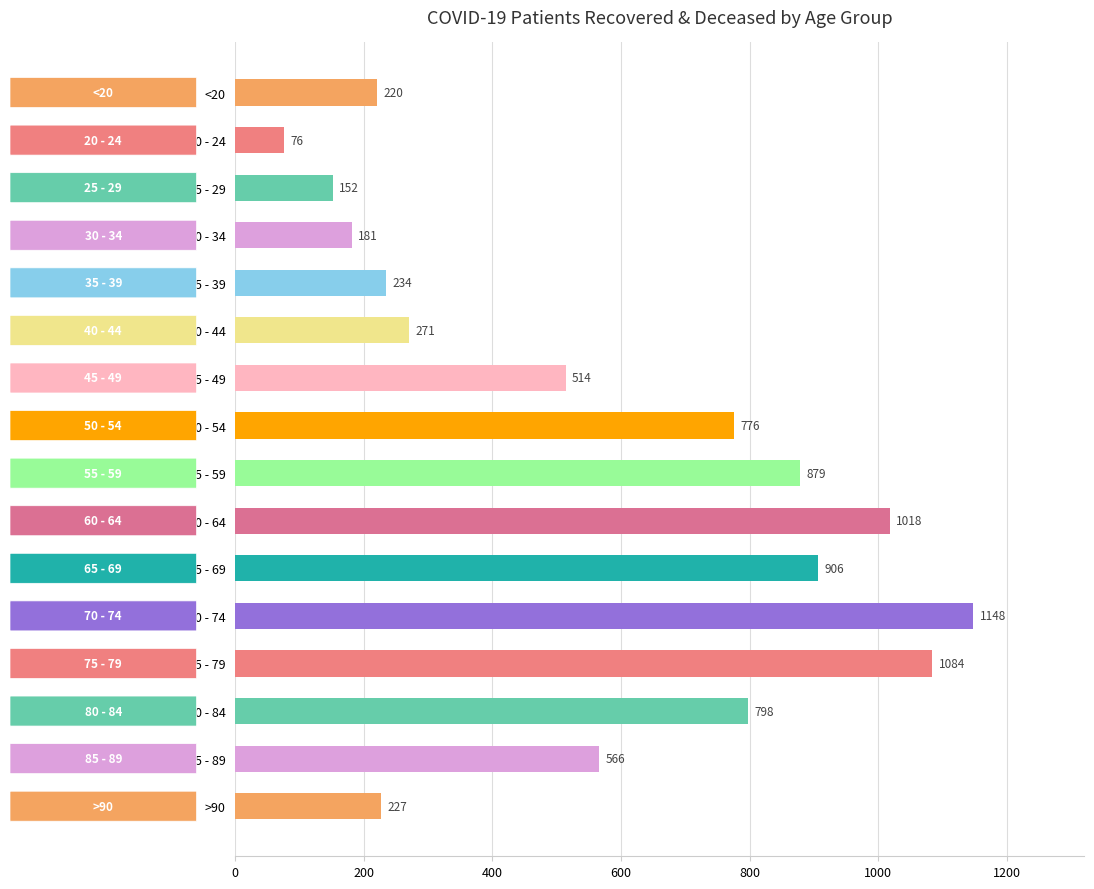

Is it true that the value at >90 is 326?

False